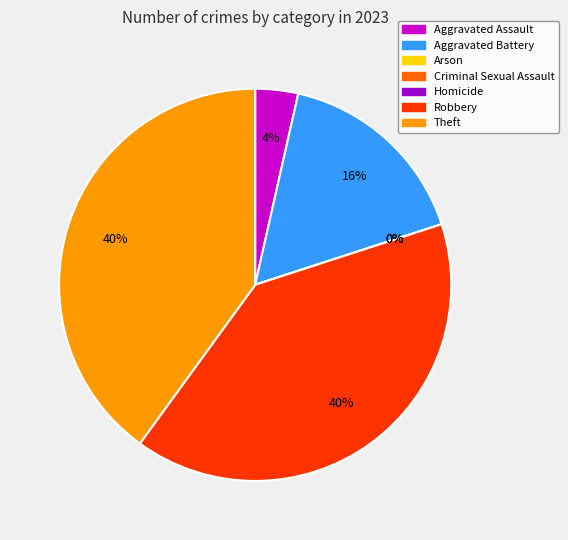

Combined, do Theft and Robbery account for over 50%?

Yes